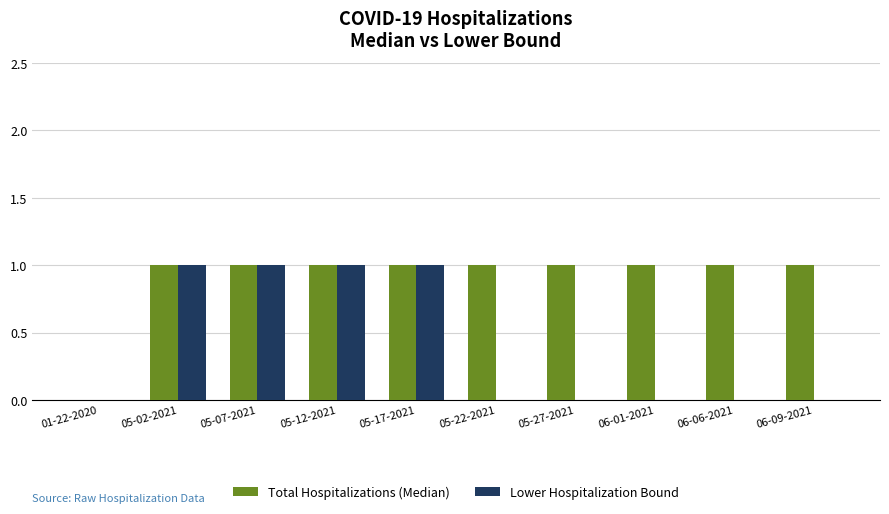

How many values in Total Hospitalizations (Median) are above zero?

9